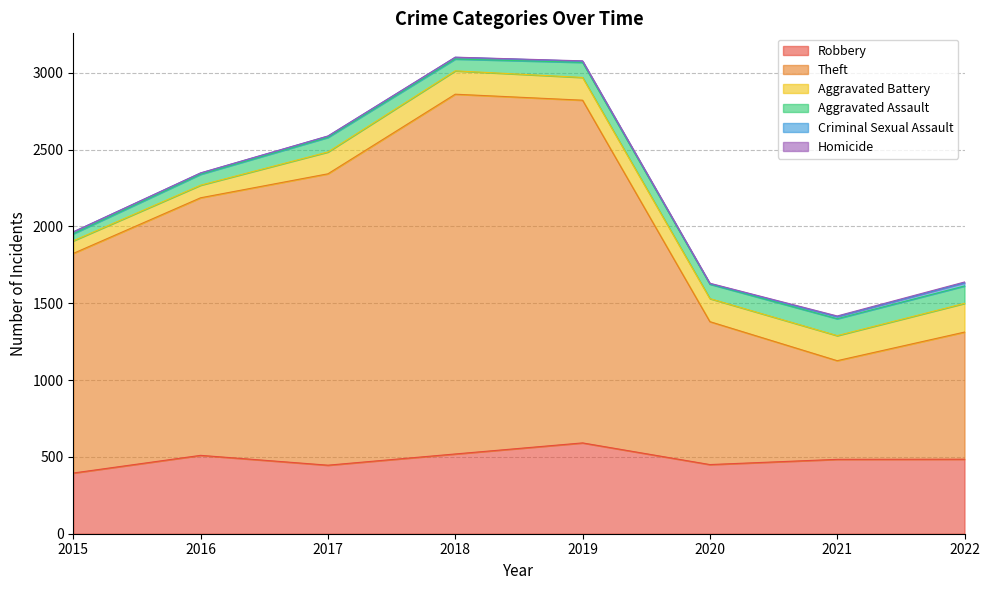

Between 2015 and 2021, which series saw the biggest shift?

Theft